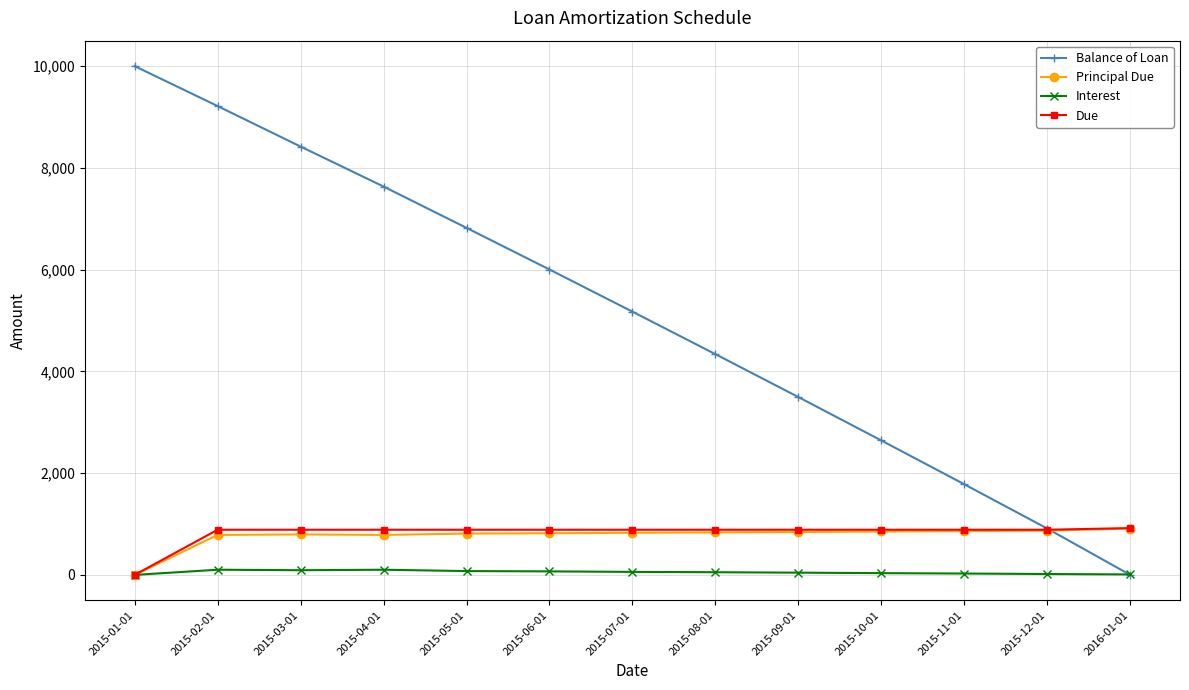

Rank the categories by Balance of Loan value from lowest to highest.

2016-01-01, 2015-12-01, 2015-11-01, 2015-10-01, 2015-09-01, 2015-08-01, 2015-07-01, 2015-06-01, 2015-05-01, 2015-04-01, 2015-03-01, 2015-02-01, 2015-01-01